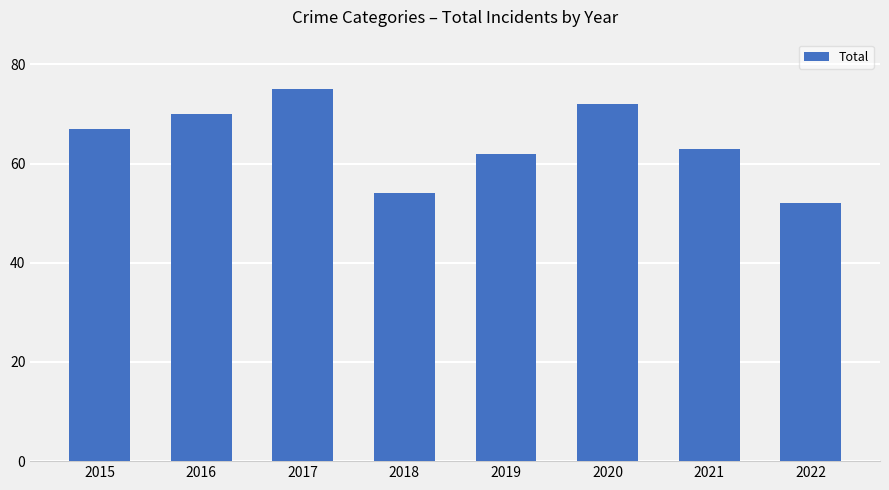

Between 2022 and 2017, which is larger?

2017